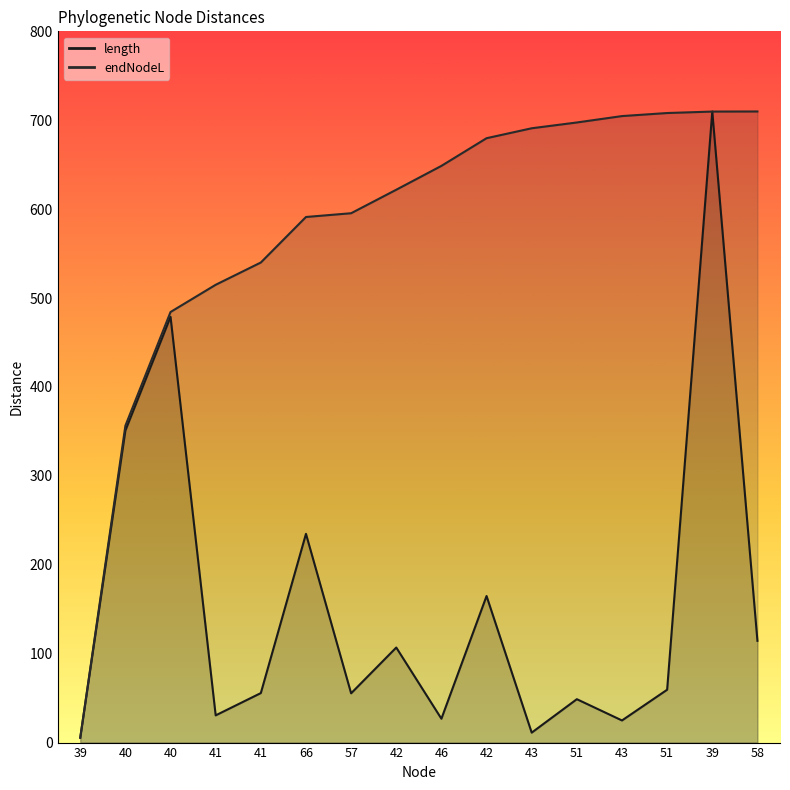

Which has a higher value, 40 or 51?

40